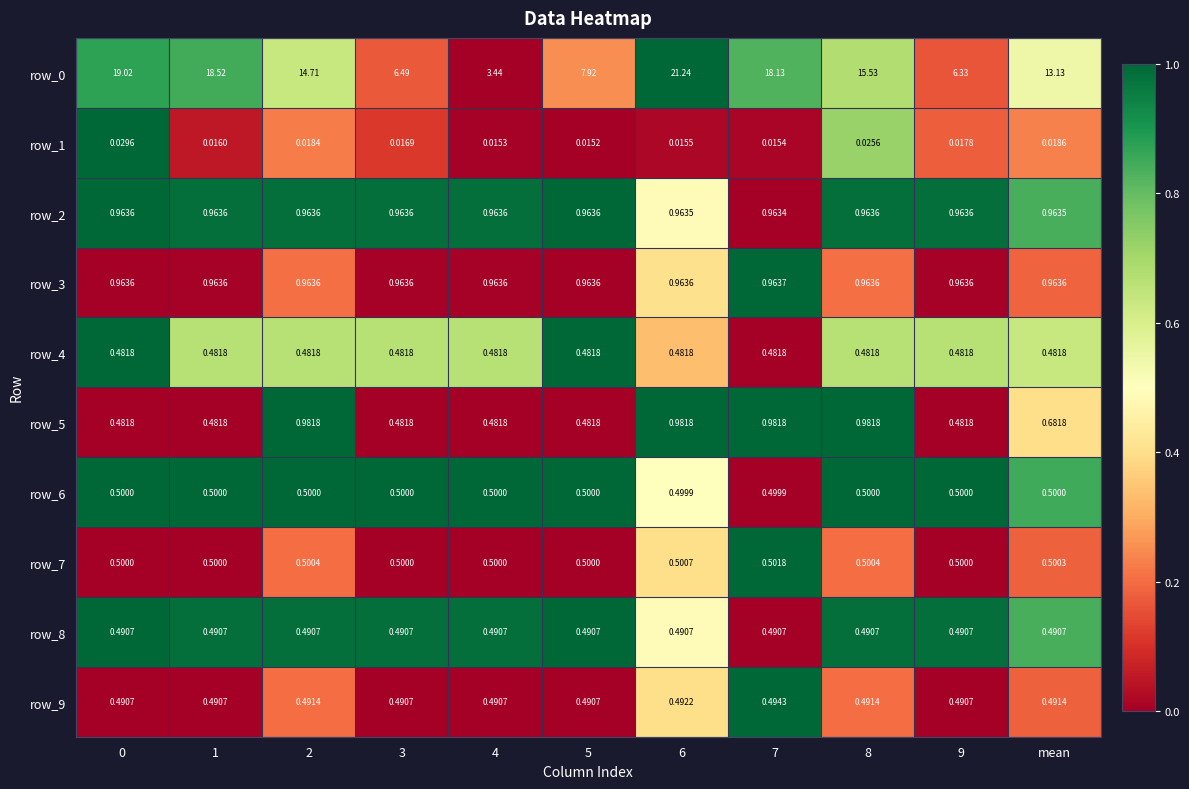

The value of row_5 at 7 is 1.0. True or false?

True